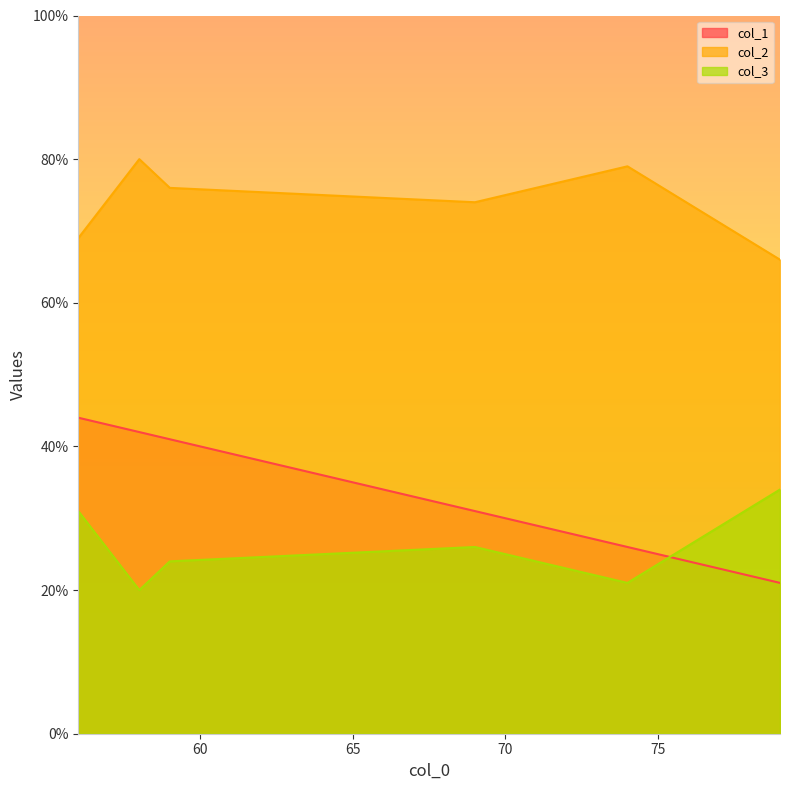

Which series has the widest spread of values?

col_1